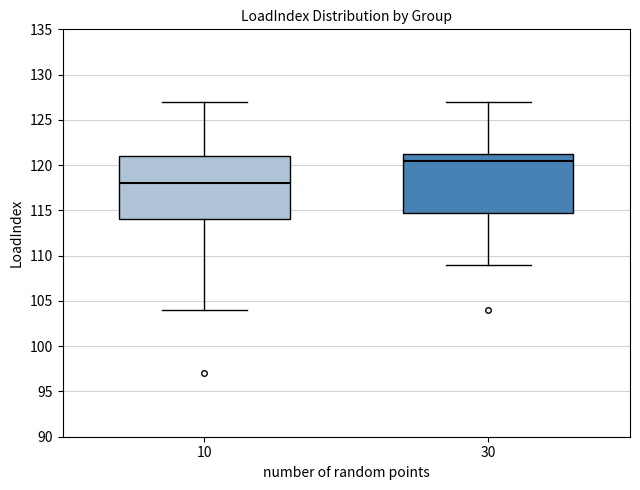

Reading left to right, read every box against the y-axis: the position of its median line, the range the box covers, and the ends of its whiskers. The values are not printed on the chart, so give them approximately, as read against the axis.

10: median 118.0, box 114.0 to 121.0, whiskers 104.0 to 127.0
30: median 120.5, box 115.0 to 121.5, whiskers 109.0 to 127.0